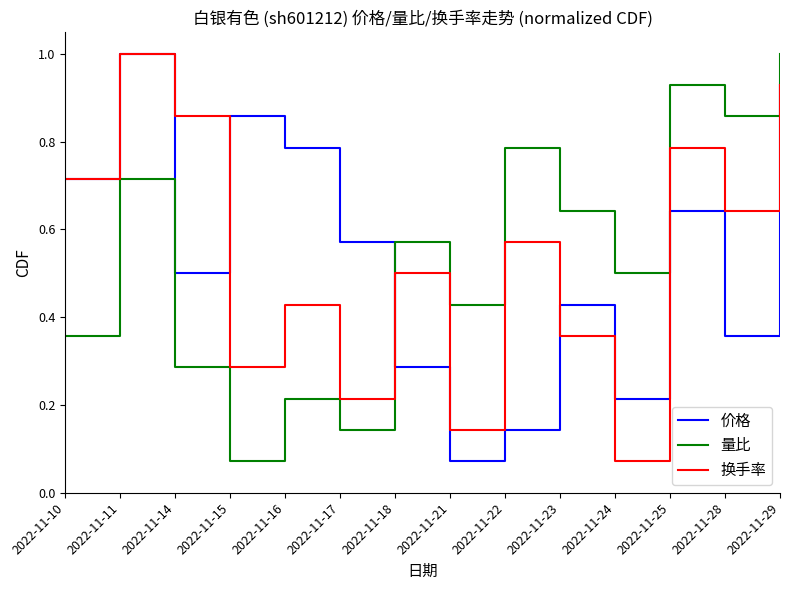

List the labels in order of 价格 value, smallest first.

2022-11-21, 2022-11-22, 2022-11-24, 2022-11-18, 2022-11-28, 2022-11-23, 2022-11-14, 2022-11-17, 2022-11-25, 2022-11-10, 2022-11-16, 2022-11-15, 2022-11-29, 2022-11-11